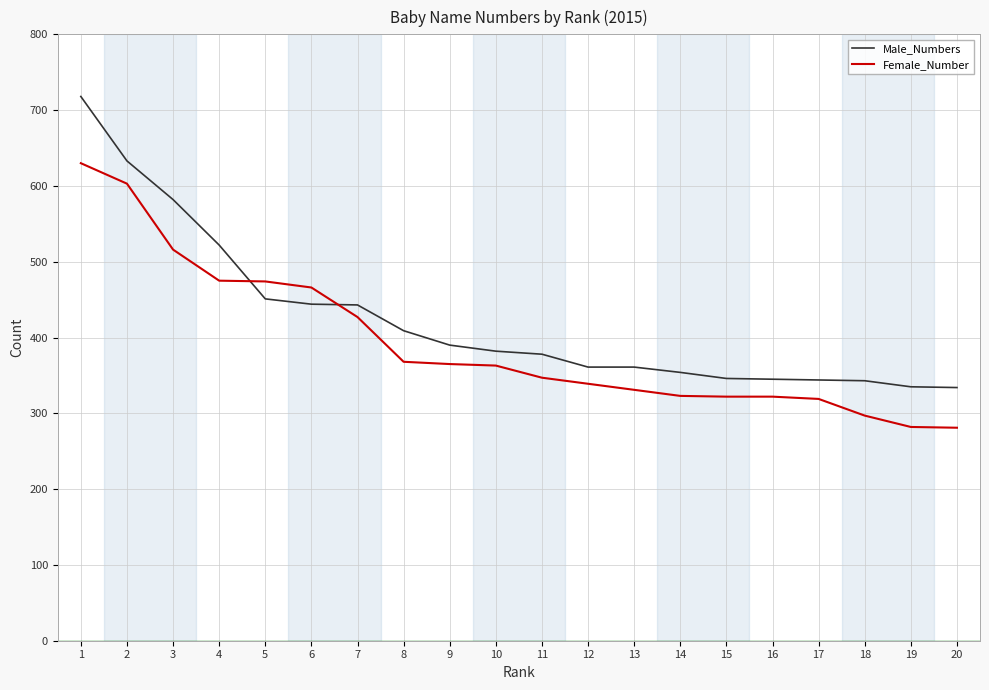

What is the difference between the Male_Numbers values at 8 and 12?

48